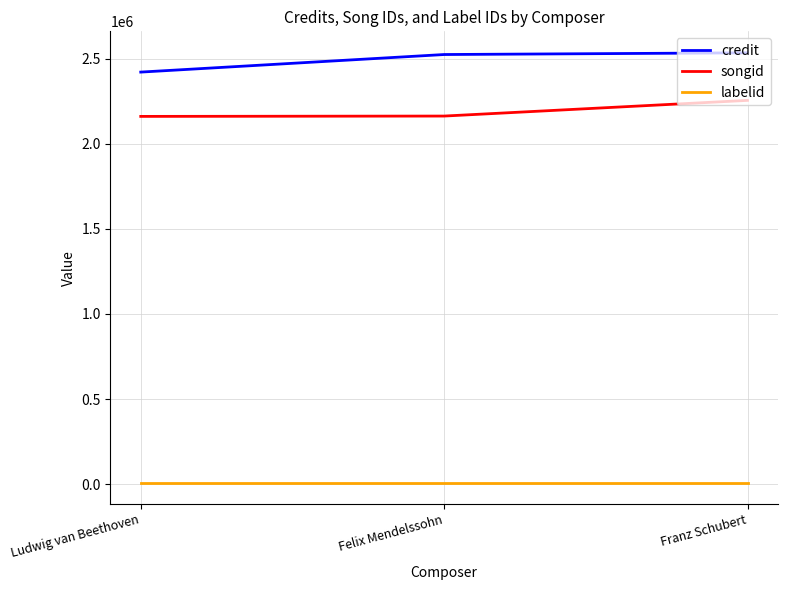

Is it true that credit equals 2420977 at Ludwig van Beethoven?

True